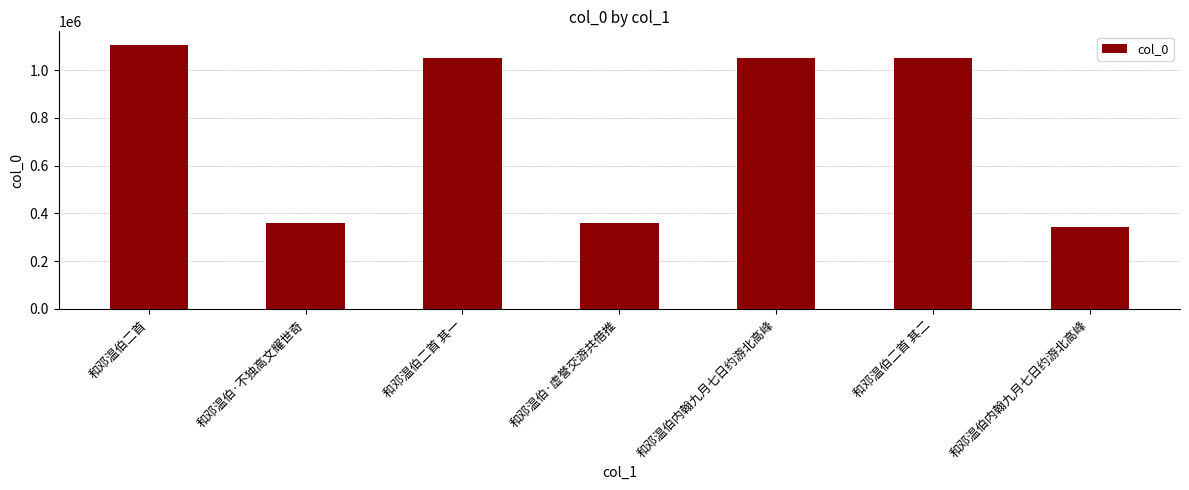

List the labels in order of value, smallest first.

和邓温伯内翰九月七日约游北高峰, 和邓温伯·不独高文耀世奇, 和邓温伯·虚誉交游共借推, 和邓温伯内翰九月七日约游北高峰, 和邓温伯二首 其一, 和邓温伯二首 其二, 和邓温伯二首